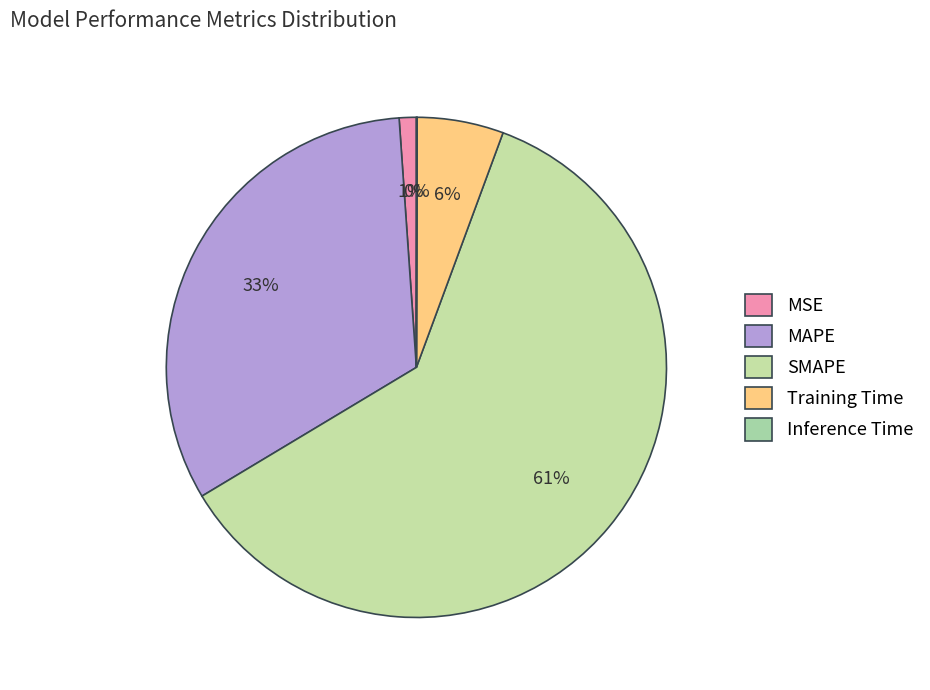

To the nearest percent, what is the difference between the largest and smallest slice percentages?

61%